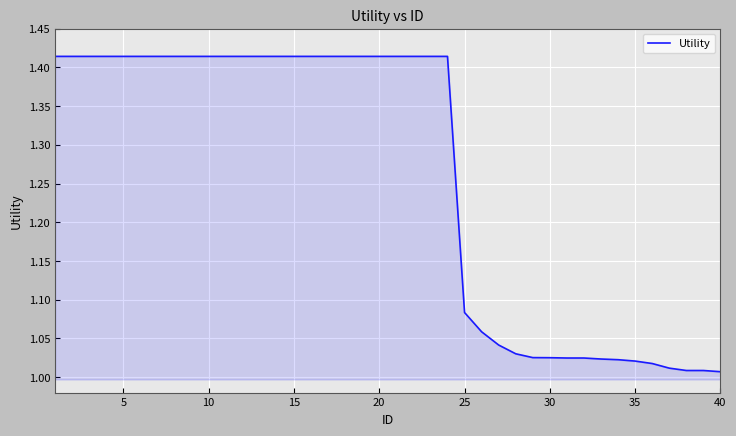

What is the difference between the maximum and minimum values?

0.4